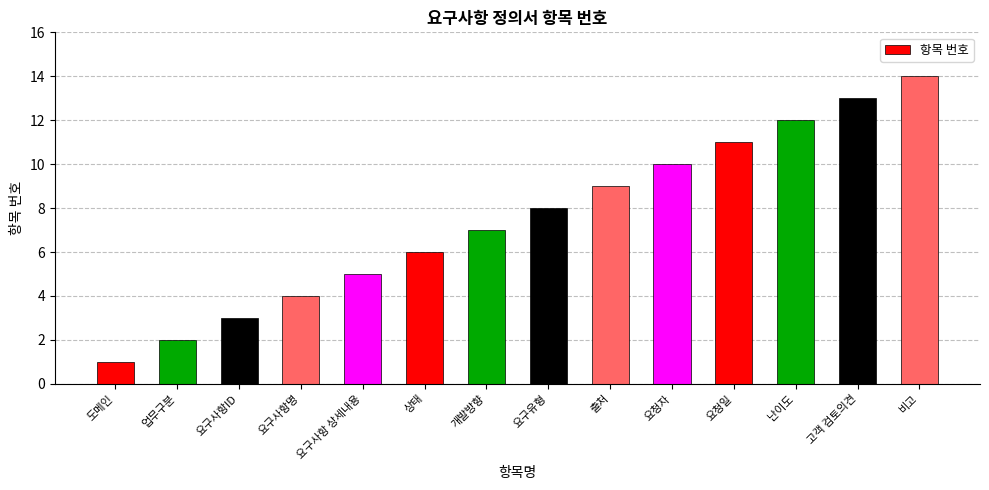

What is the value of the 14th bar from the left?

14